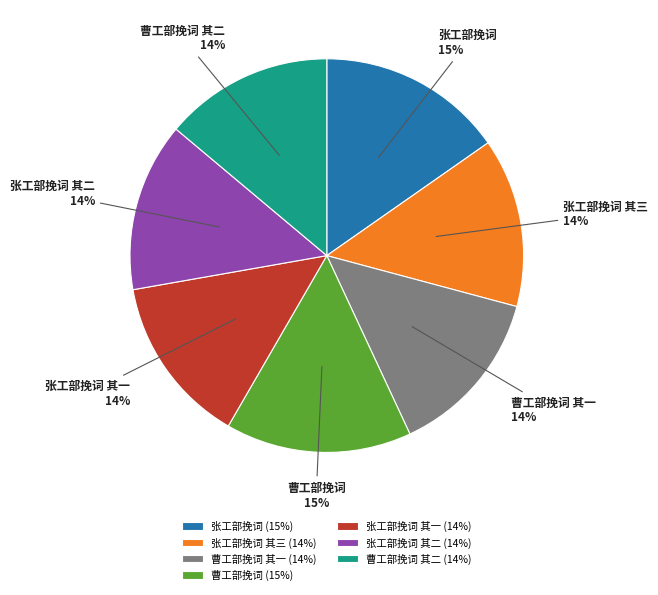

What percentage is the 张工部挽词 slice, to the nearest percent?

15%